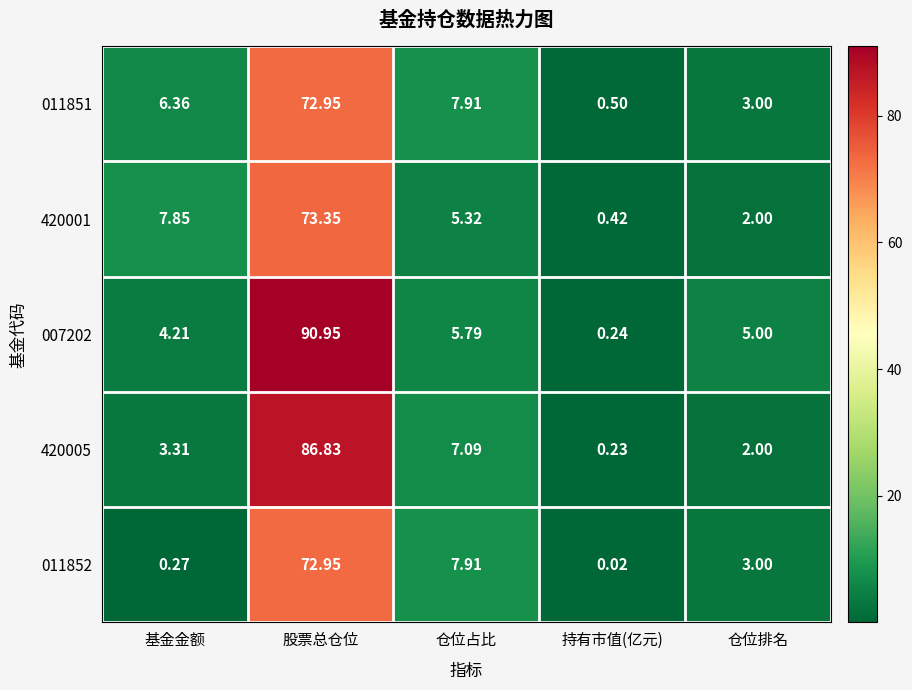

At which label does 420005 reach its minimum?

持有市值(亿元)